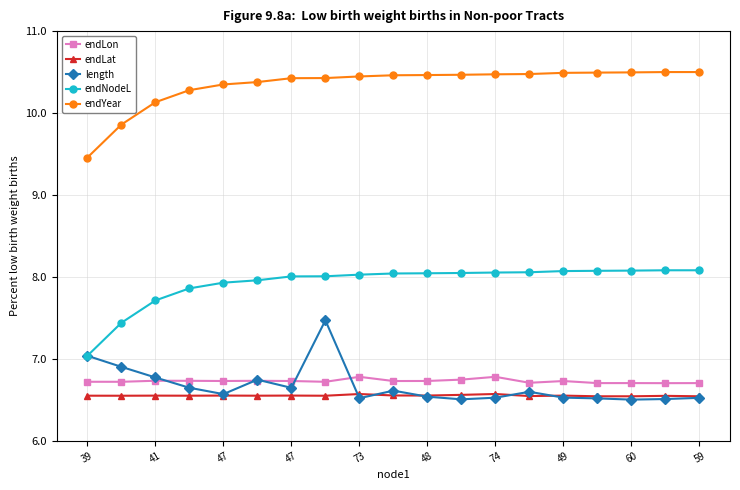

True or false: endLon and endYear cross at least once.

False